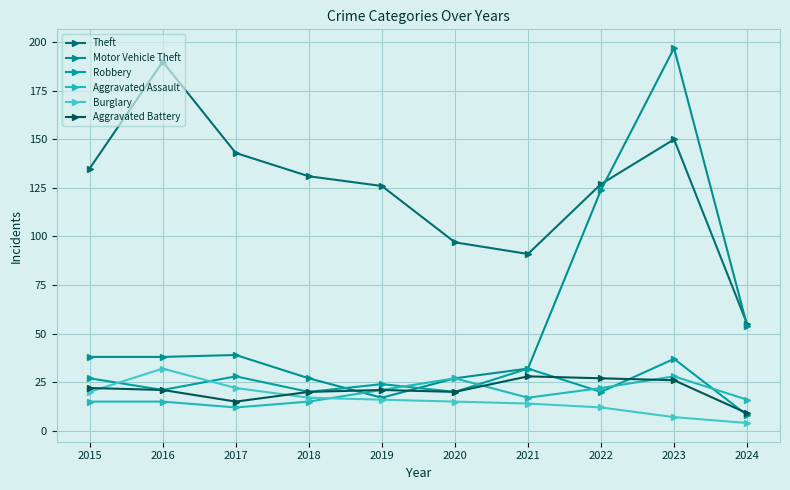

What is the difference between the maximum and second lowest values in the Aggravated Assault series?

13